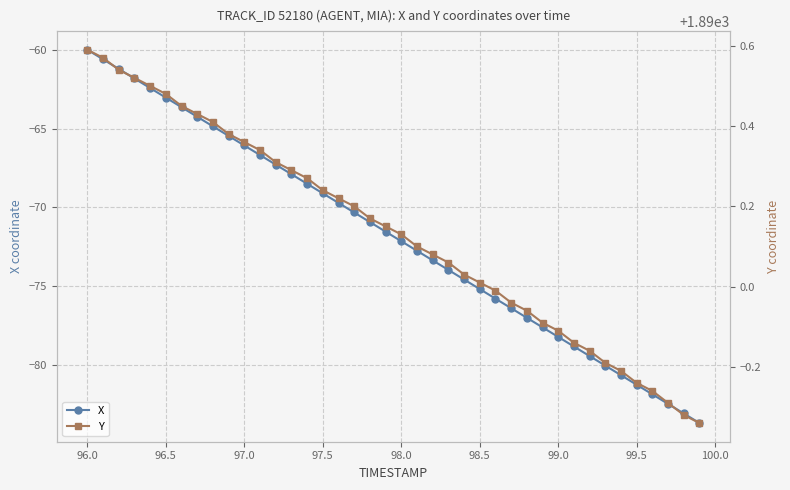

The X series shows -69.1 at 97.5. True or false?

True